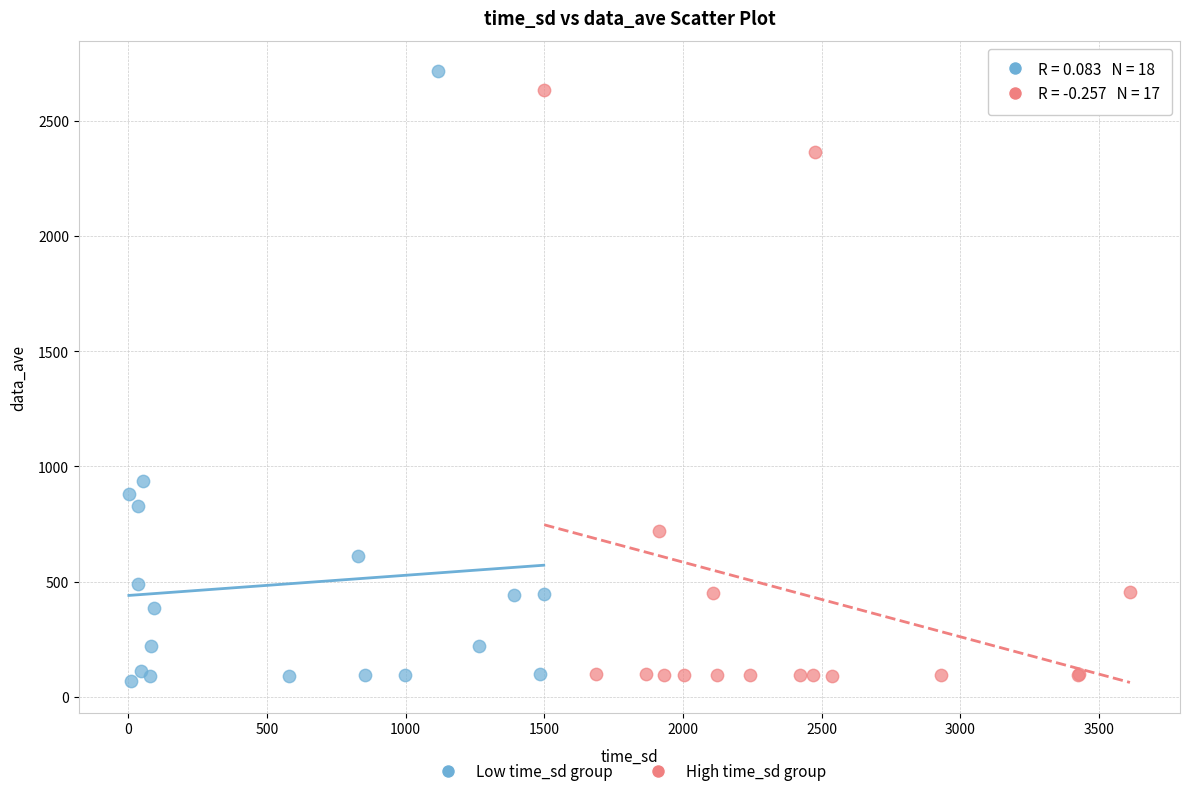

Which series reaches the maximum Y coordinate?

Low time_sd group